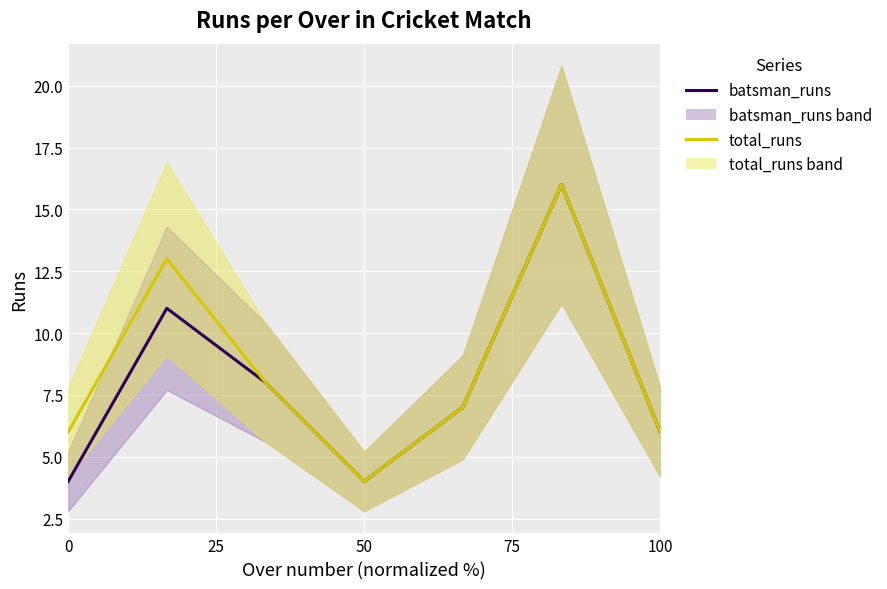

What is the total value across all series at 25?

24